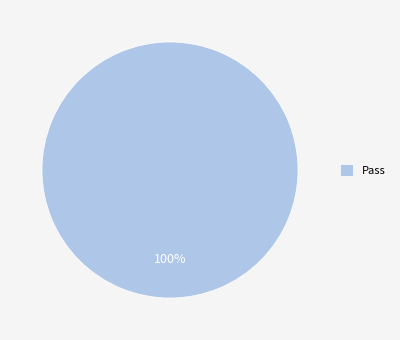

Is it true that Pass is 100% of the pie?

True